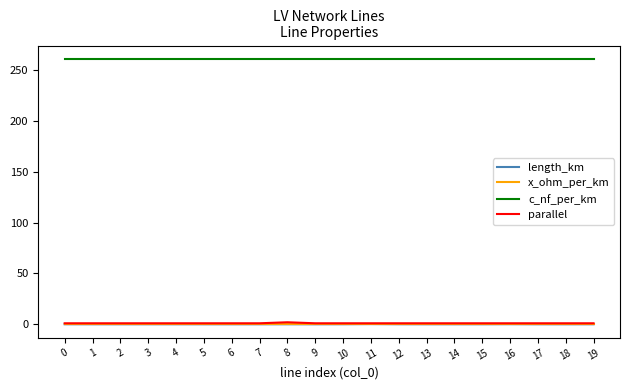

True or false: c_nf_per_km and parallel intersect in this chart.

False